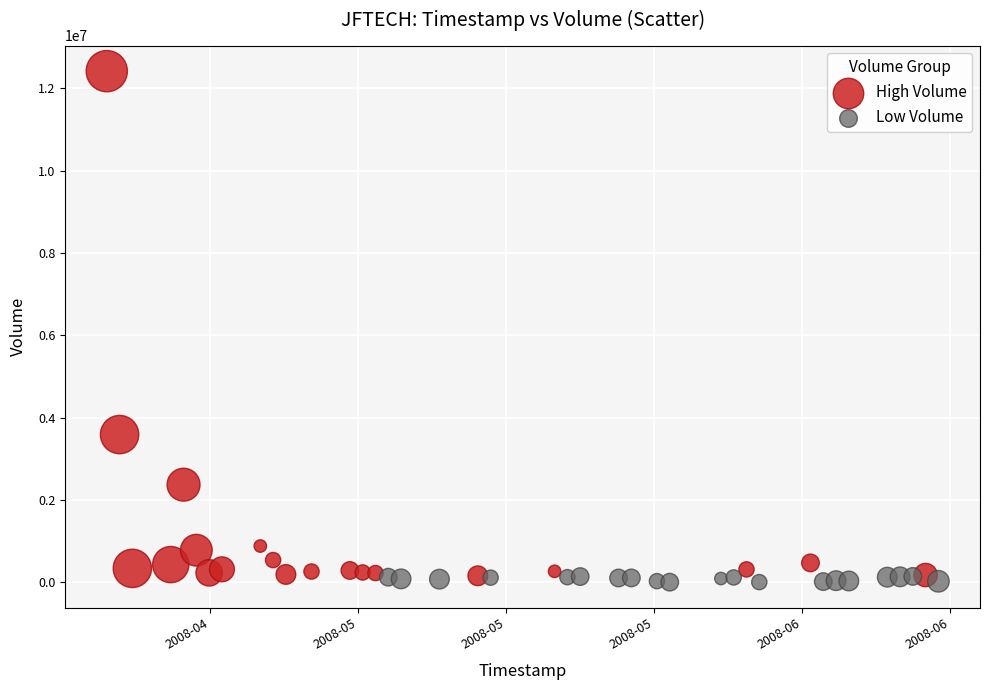

Which series reaches the maximum Y coordinate?

High Volume